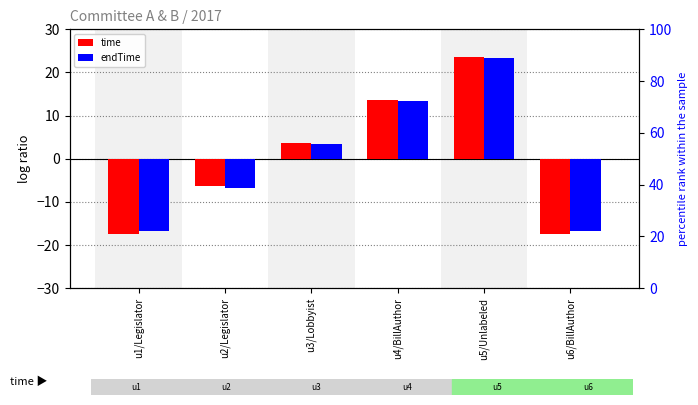

Reading right to left, extract all data points from this chart.

time: -17.3	23.7	13.7	3.7	-6.3	-17.3
endTime: -16.7	23.3	13.3	3.3	-6.7	-16.7